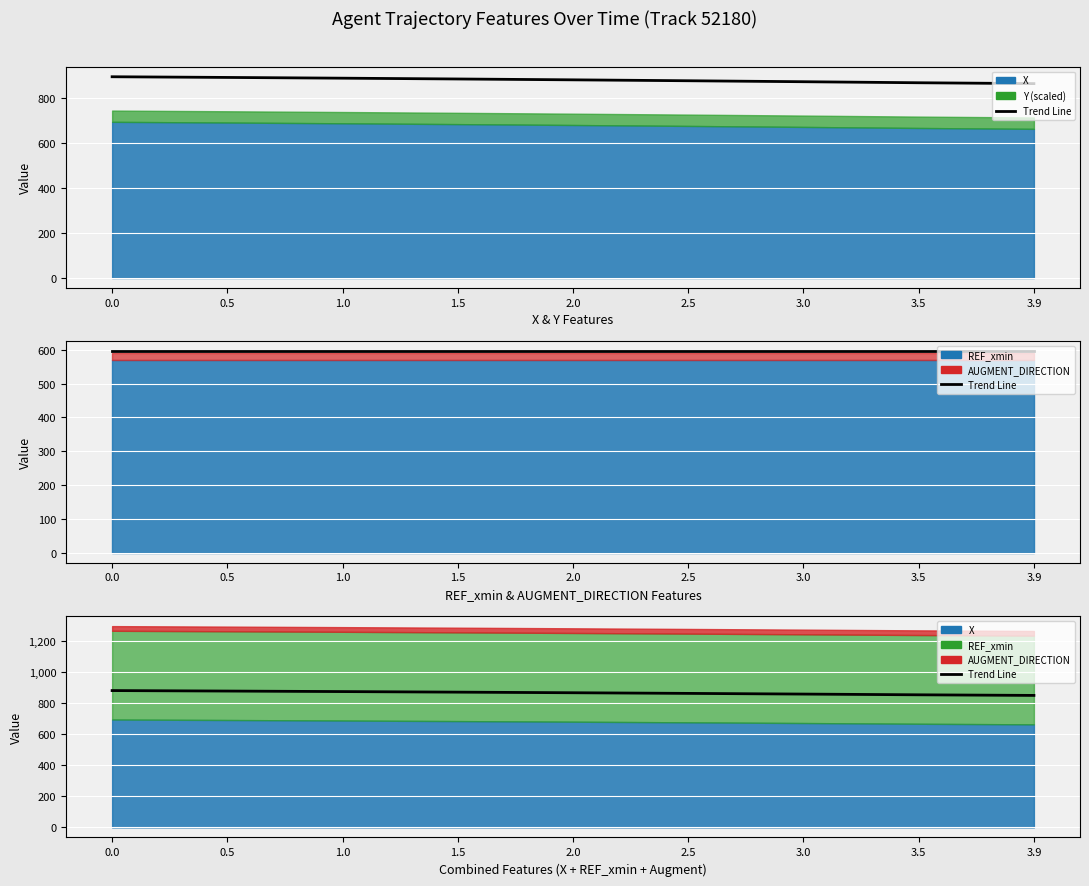

What is the label of the 5th point from the right?

2.0